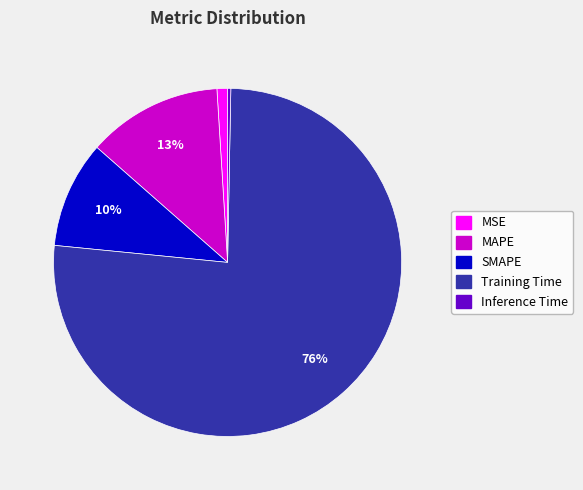

To the nearest percent, what is the difference between the largest and smallest slice percentages?

76%